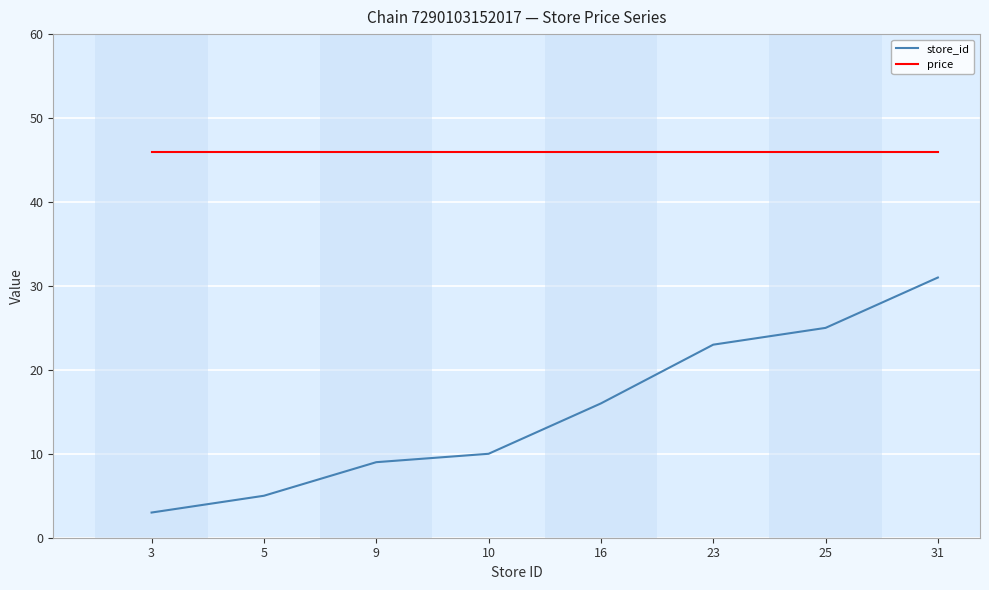

True or false: price and store_id cross at least once.

False